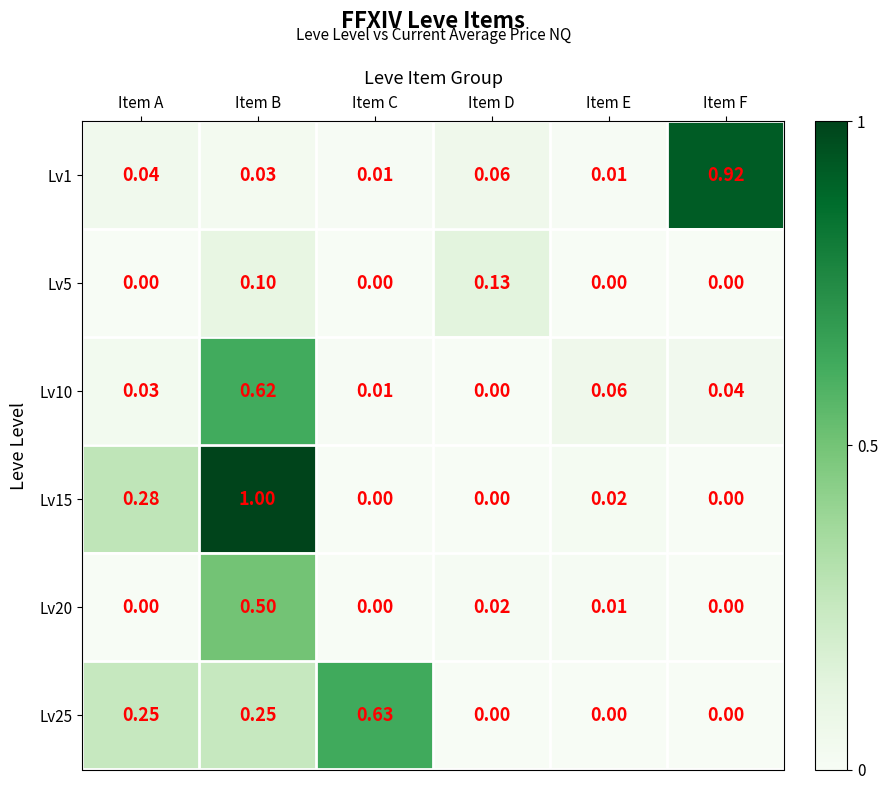

Which series has the largest range (max minus min)?

Lv15